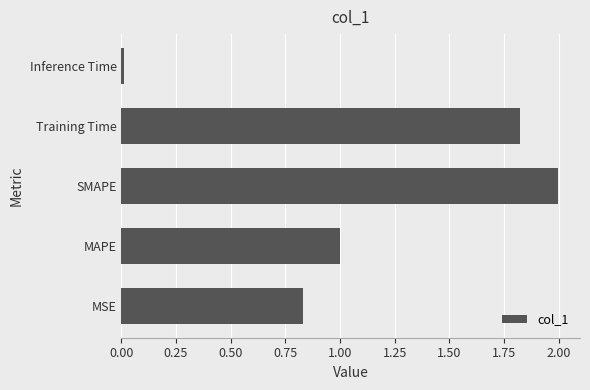

Between SMAPE and Inference Time, which is larger?

SMAPE